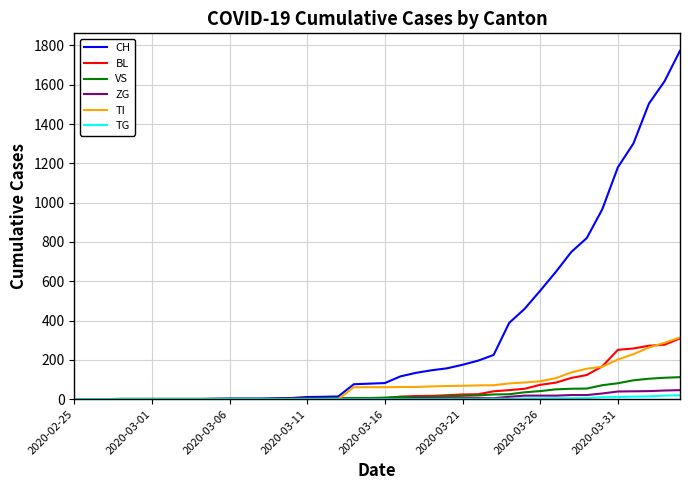

What is the maximum value shown in the chart?

1773